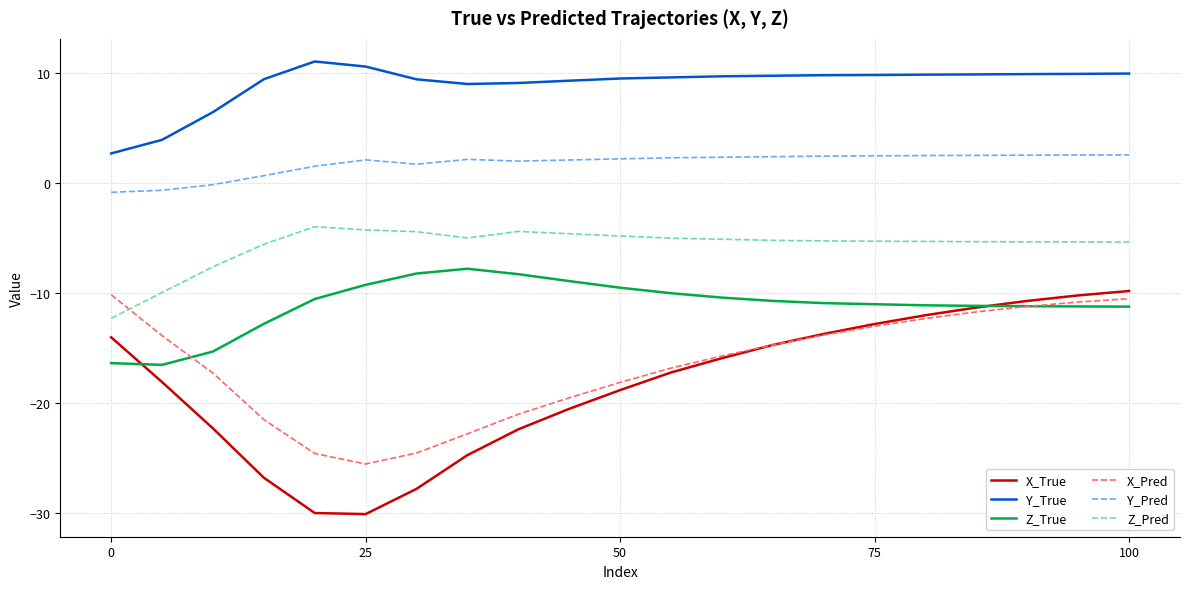

How many interior local valleys does the X_True series have?

1